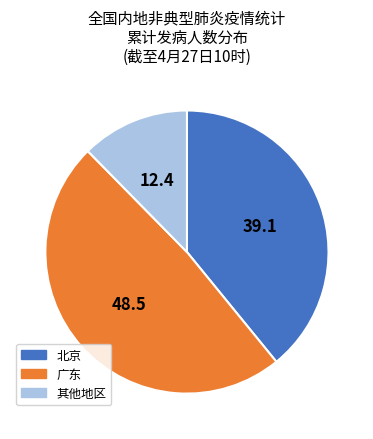

Which category has the biggest portion of the pie?

广东